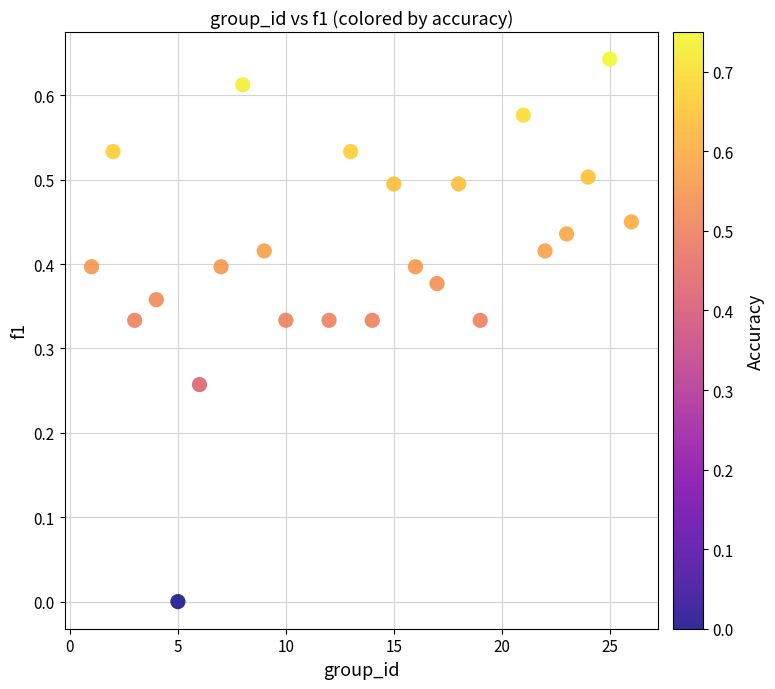

What is the range of X values (max minus min)?

25.0